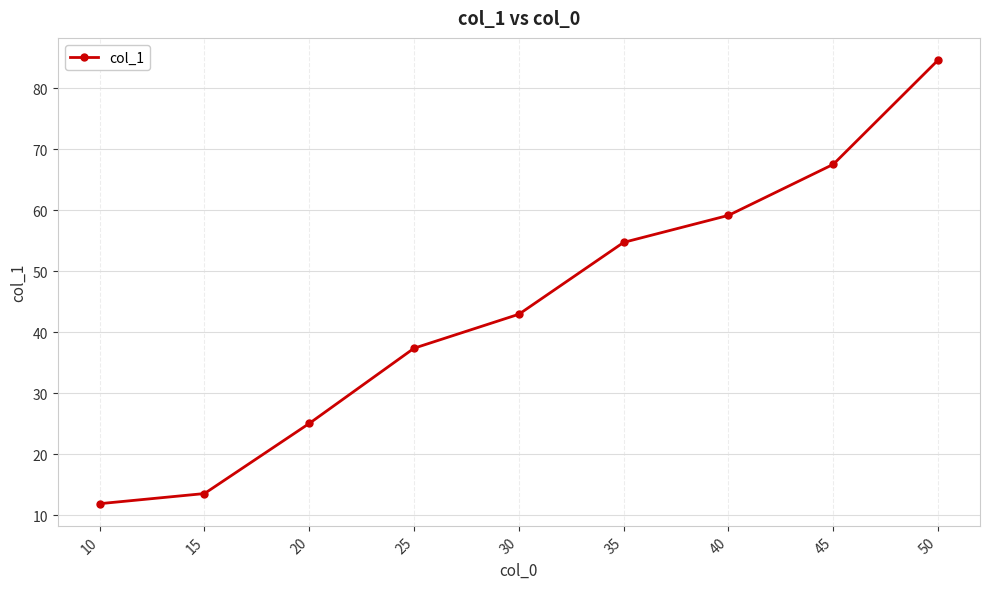

True or false: the data shows 43.0 at 30.

True